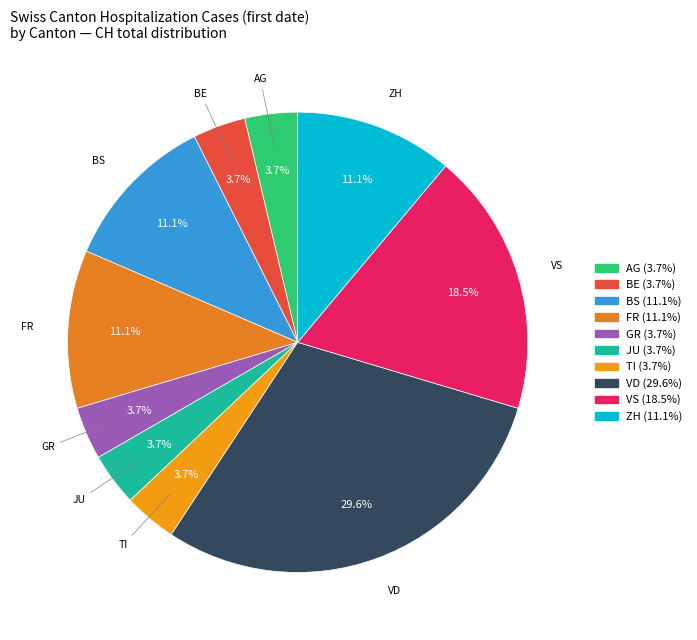

What percentage is NOT represented by JU?

96.3%